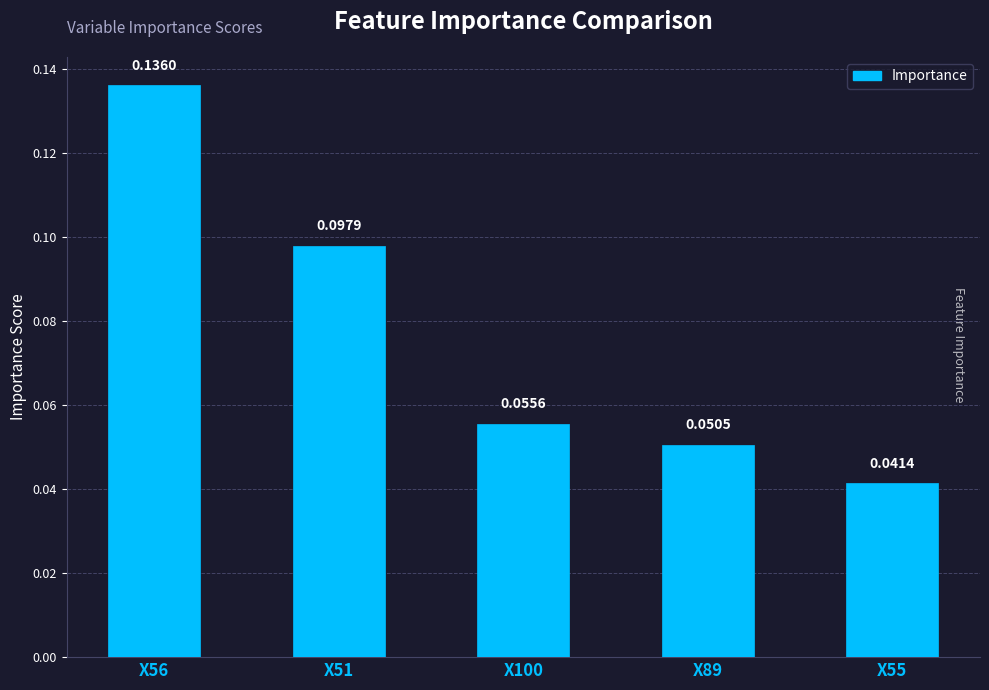

List the labels in order of value, largest first.

X56, X51, X100, X89, X55